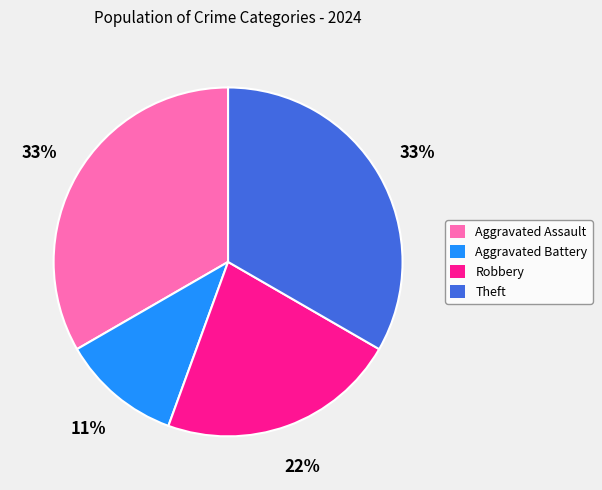

To the nearest percent, what is the average slice percentage?

25%